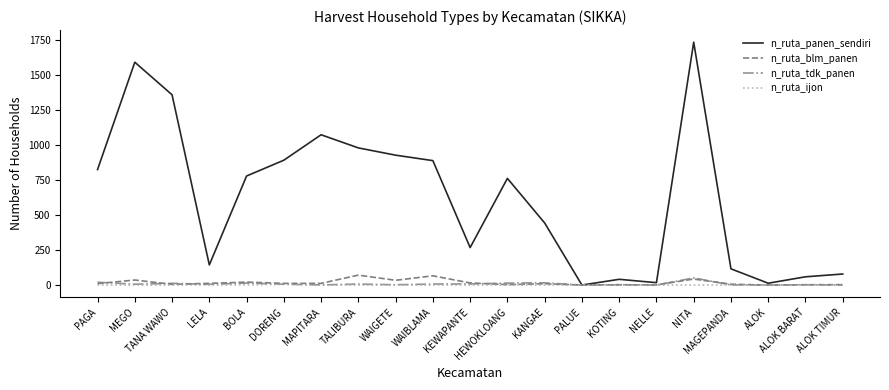

What is the difference between the second highest and second lowest values in the n_ruta_tdk_panen series?

20